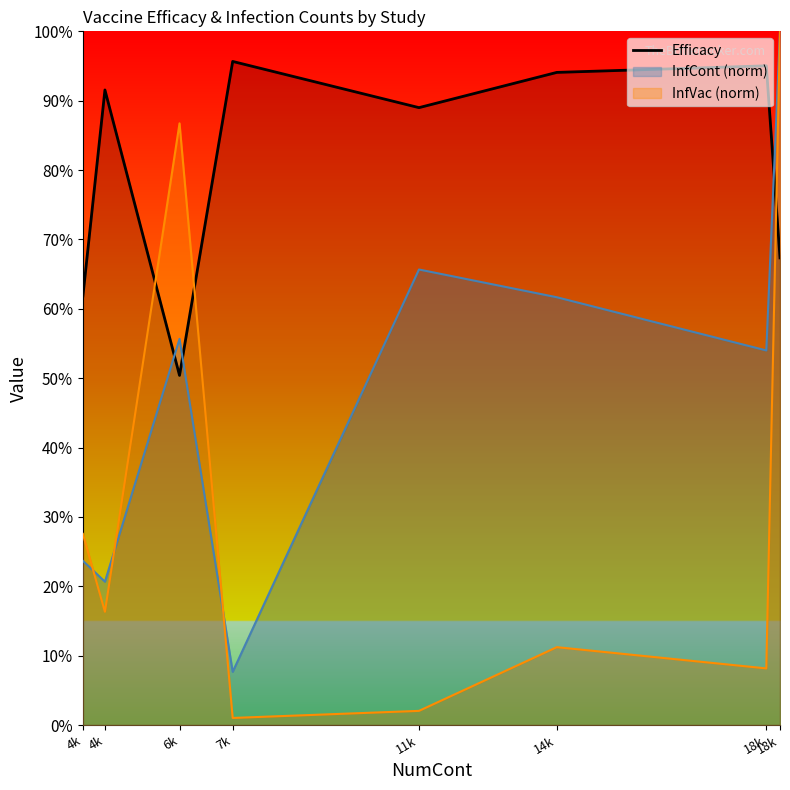

What is the label of the 3rd point from the right?

14k